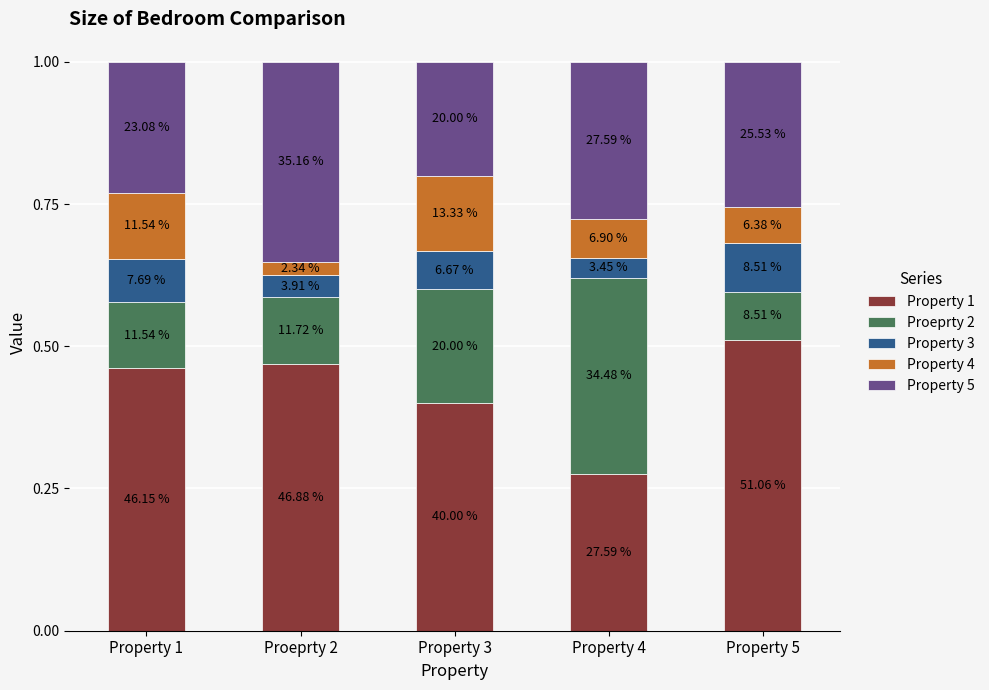

What is the label of the 2nd bar from the right?

Property 4